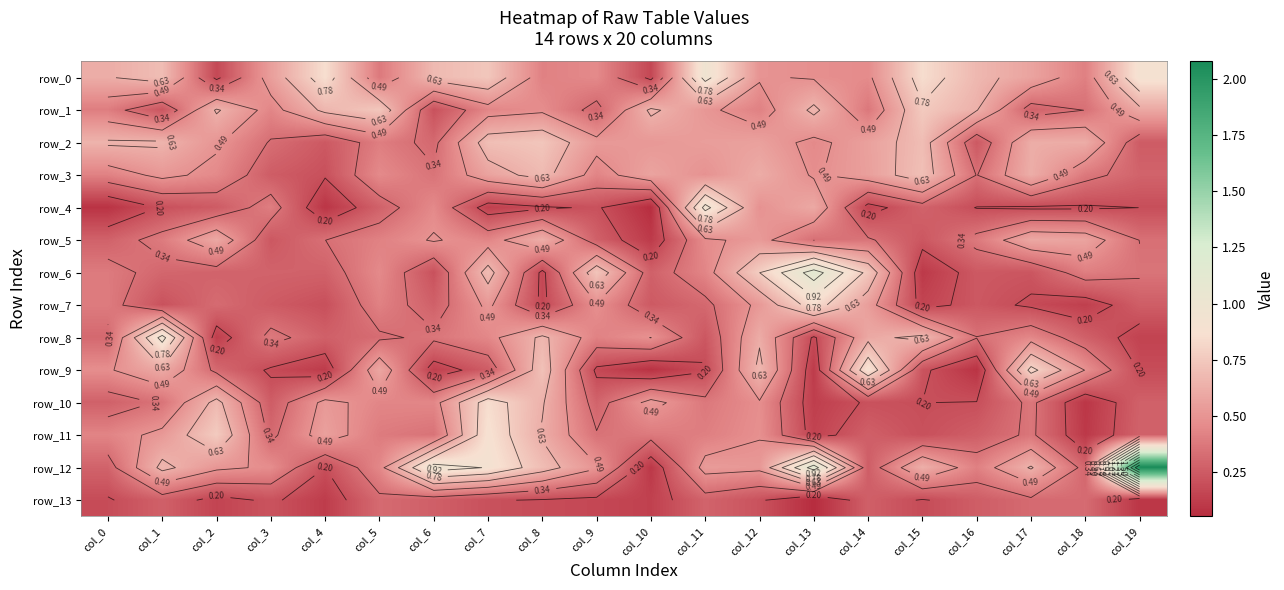

Reading left to right, transcribe all the data shown in this chart.

row_0: col_0=0.6	col_1=0.7	col_2=0.2	col_3=0.5	col_4=0.9	col_5=0.4	col_6=0.7	col_7=0.7	col_8=0.4	col_9=0.5	col_10=0.2	col_11=1.0	col_12=0.5	col_13=0.5	col_14=0.5	col_15=0.9	col_16=0.7	col_17=0.6	col_18=0.4	col_19=0.9
row_1: col_0=0.4	col_1=0.2	col_2=0.6	col_3=0.4	col_4=0.7	col_5=0.7	col_6=0.2	col_7=0.4	col_8=0.5	col_9=0.3	col_10=0.7	col_11=0.5	col_12=0.4	col_13=0.7	col_14=0.4	col_15=0.8	col_16=0.6	col_17=0.3	col_18=0.3	col_19=0.6
row_2: col_0=0.7	col_1=0.7	col_2=0.5	col_3=0.3	col_4=0.2	col_5=0.4	col_6=0.3	col_7=0.7	col_8=0.7	col_9=0.5	col_10=0.5	col_11=0.5	col_12=0.6	col_13=0.5	col_14=0.6	col_15=0.7	col_16=0.2	col_17=0.6	col_18=0.6	col_19=0.3
row_3: col_0=0.4	col_1=0.5	col_2=0.5	col_3=0.3	col_4=0.2	col_5=0.5	col_6=0.4	col_7=0.6	col_8=0.7	col_9=0.4	col_10=0.6	col_11=0.5	col_12=0.6	col_13=0.5	col_14=0.6	col_15=0.7	col_16=0.3	col_17=0.6	col_18=0.4	col_19=0.3
row_4: col_0=0.1	col_1=0.2	col_2=0.3	col_3=0.4	col_4=0.1	col_5=0.3	col_6=0.5	col_7=0.1	col_8=0.2	col_9=0.2	col_10=0.1	col_11=1.0	col_12=0.5	col_13=0.6	col_14=0.1	col_15=0.3	col_16=0.2	col_17=0.2	col_18=0.2	col_19=0.2
row_5: col_0=0.3	col_1=0.4	col_2=0.6	col_3=0.2	col_4=0.3	col_5=0.4	col_6=0.5	col_7=0.4	col_8=0.6	col_9=0.3	col_10=0.1	col_11=0.5	col_12=0.5	col_13=0.3	col_14=0.4	col_15=0.2	col_16=0.4	col_17=0.6	col_18=0.6	col_19=0.3
row_6: col_0=0.4	col_1=0.3	col_2=0.3	col_3=0.3	col_4=0.3	col_5=0.5	col_6=0.2	col_7=0.7	col_8=0.2	col_9=0.7	col_10=0.3	col_11=0.4	col_12=0.8	col_13=1.1	col_14=0.7	col_15=0.1	col_16=0.2	col_17=0.2	col_18=0.4	col_19=0.4
row_7: col_0=0.4	col_1=0.2	col_2=0.3	col_3=0.3	col_4=0.2	col_5=0.4	col_6=0.3	col_7=0.5	col_8=0.2	col_9=0.5	col_10=0.2	col_11=0.3	col_12=0.5	col_13=0.8	col_14=0.5	col_15=0.2	col_16=0.2	col_17=0.2	col_18=0.1	col_19=0.3
row_8: col_0=0.3	col_1=1.0	col_2=0.1	col_3=0.4	col_4=0.3	col_5=0.3	col_6=0.4	col_7=0.4	col_8=0.7	col_9=0.4	col_10=0.5	col_11=0.2	col_12=0.6	col_13=0.2	col_14=0.6	col_15=0.7	col_16=0.3	col_17=0.4	col_18=0.3	col_19=0.1
row_9: col_0=0.5	col_1=0.6	col_2=0.3	col_3=0.2	col_4=0.1	col_5=0.6	col_6=0.1	col_7=0.3	col_8=0.7	col_9=0.2	col_10=0.1	col_11=0.2	col_12=0.7	col_13=0.1	col_14=0.9	col_15=0.2	col_16=0.1	col_17=0.8	col_18=0.5	col_19=0.2
row_10: col_0=0.3	col_1=0.4	col_2=0.7	col_3=0.3	col_4=0.5	col_5=0.4	col_6=0.4	col_7=0.9	col_8=0.6	col_9=0.3	col_10=0.5	col_11=0.4	col_12=0.5	col_13=0.1	col_14=0.2	col_15=0.2	col_16=0.2	col_17=0.4	col_18=0.1	col_19=0.3
row_11: col_0=0.4	col_1=0.5	col_2=0.8	col_3=0.3	col_4=0.6	col_5=0.4	col_6=0.4	col_7=0.9	col_8=0.6	col_9=0.4	col_10=0.4	col_11=0.4	col_12=0.5	col_13=0.1	col_14=0.3	col_15=0.2	col_16=0.3	col_17=0.4	col_18=0.1	col_19=0.3
row_12: col_0=0.3	col_1=0.7	col_2=0.5	col_3=0.5	col_4=0.2	col_5=0.4	col_6=1.0	col_7=0.9	col_8=0.7	col_9=0.5	col_10=0.1	col_11=0.5	col_12=0.5	col_13=1.1	col_14=0.3	col_15=0.6	col_16=0.4	col_17=0.6	col_18=0.3	col_19=2.1
row_13: col_0=0.2	col_1=0.3	col_2=0.2	col_3=0.2	col_4=0.1	col_5=0.3	col_6=0.3	col_7=0.2	col_8=0.2	col_9=0.2	col_10=0.1	col_11=0.3	col_12=0.2	col_13=0.1	col_14=0.3	col_15=0.2	col_16=0.3	col_17=0.3	col_18=0.3	col_19=0.1